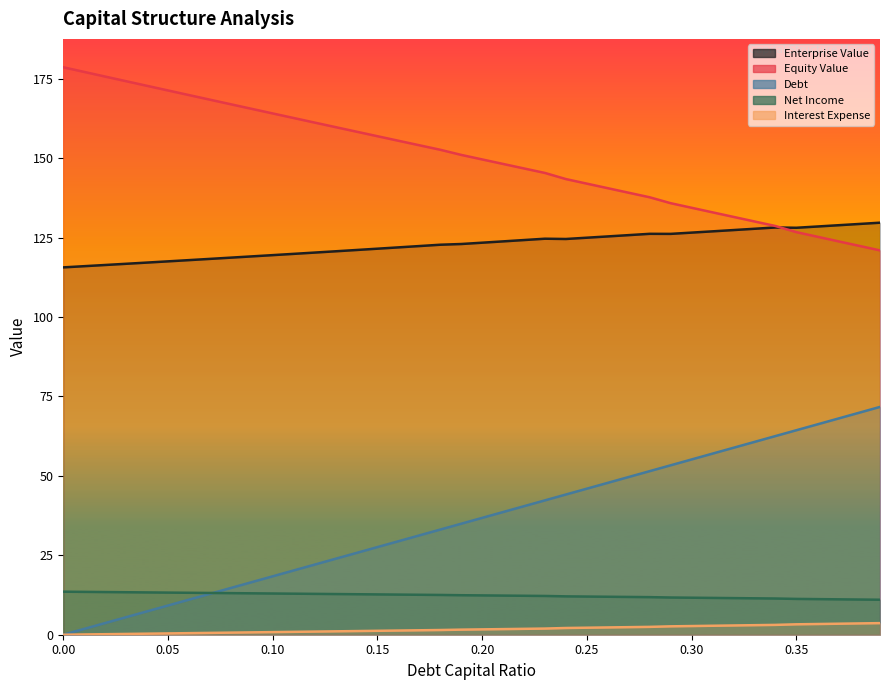

What is the label of the 24th point from the left?

0.23